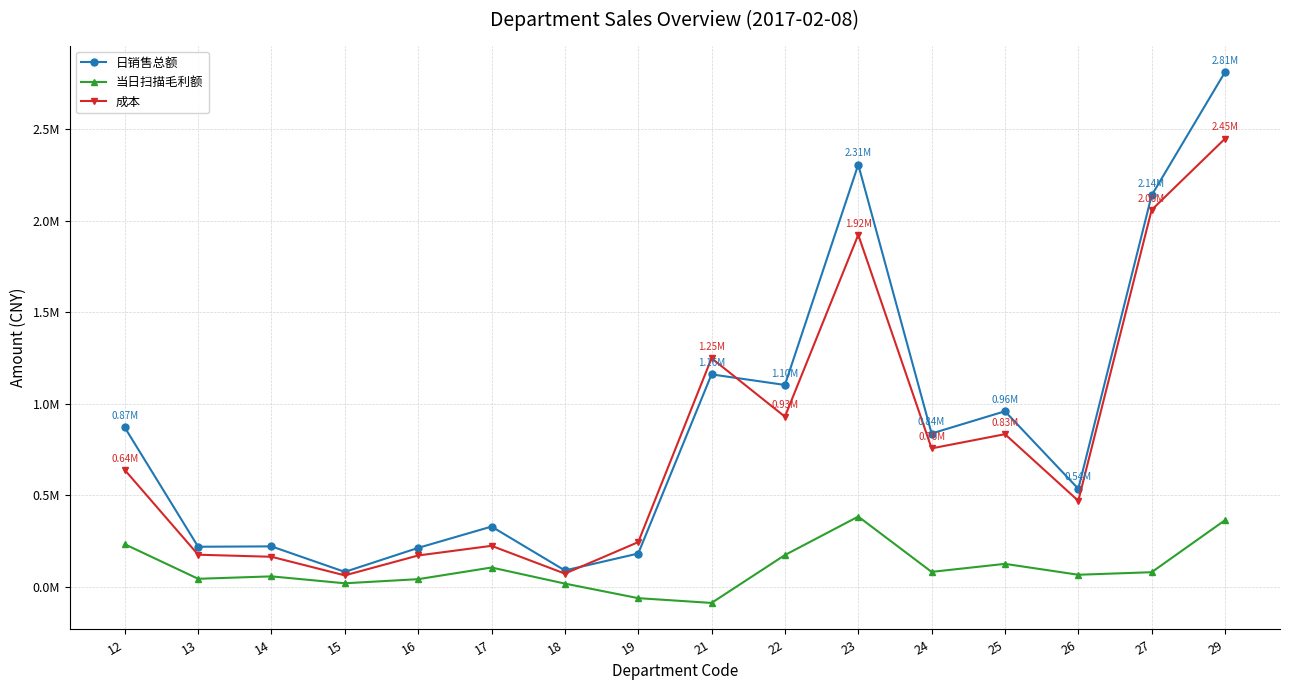

Rank the series at 29 from lowest to highest value.

当日扫描毛利额, 成本, 日销售总额